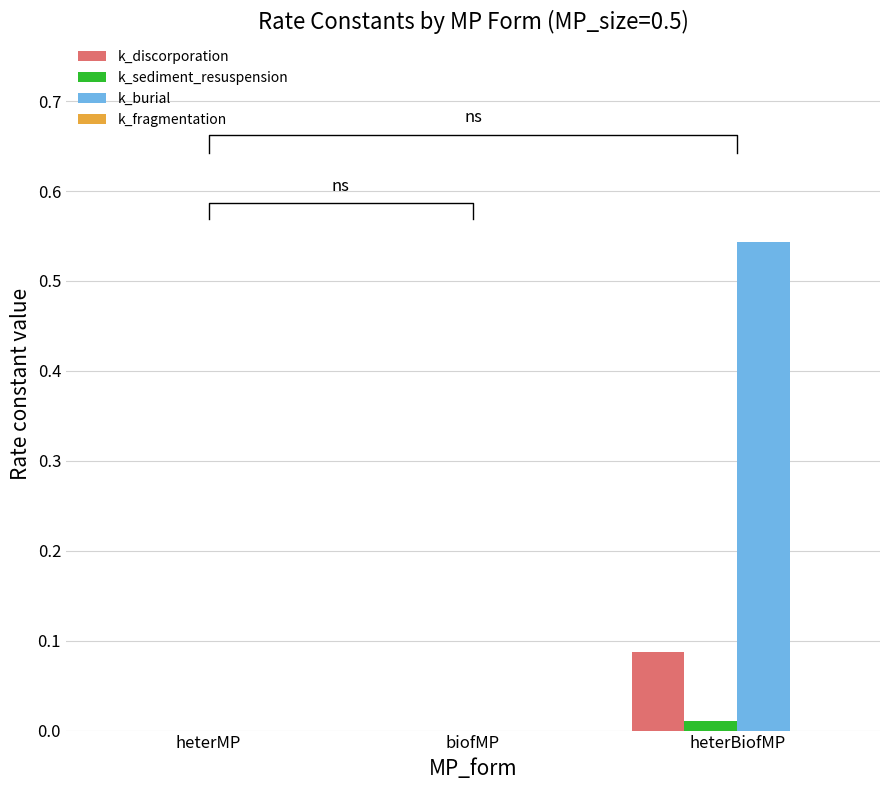

How many bars are there in each group?

4